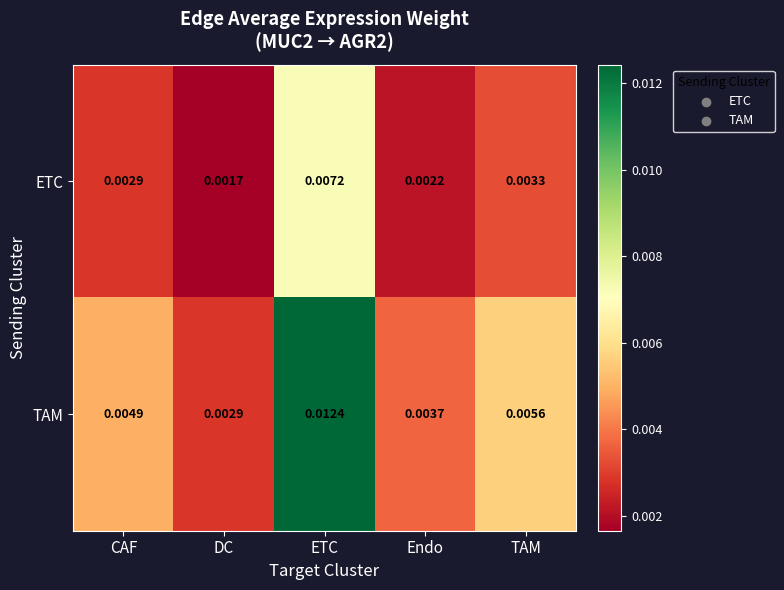

At which category is the sum across all series the highest?

ETC